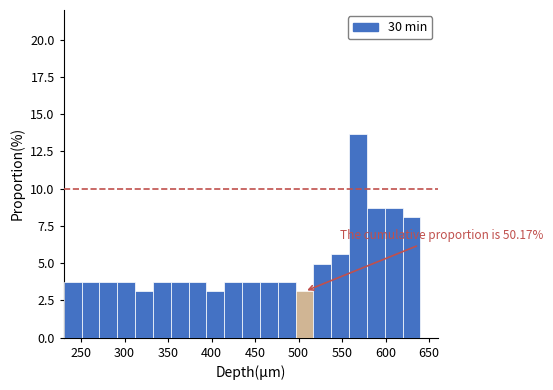

Which range on the x-axis has the tallest bar?

560 to 580